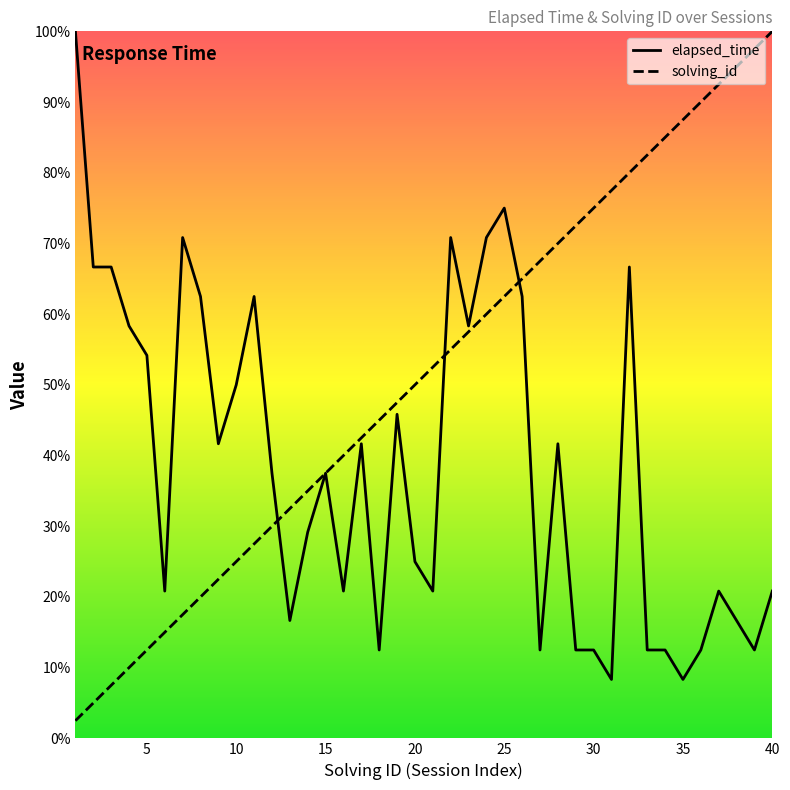

What are all the series names shown in the legend?

elapsed_time, solving_id